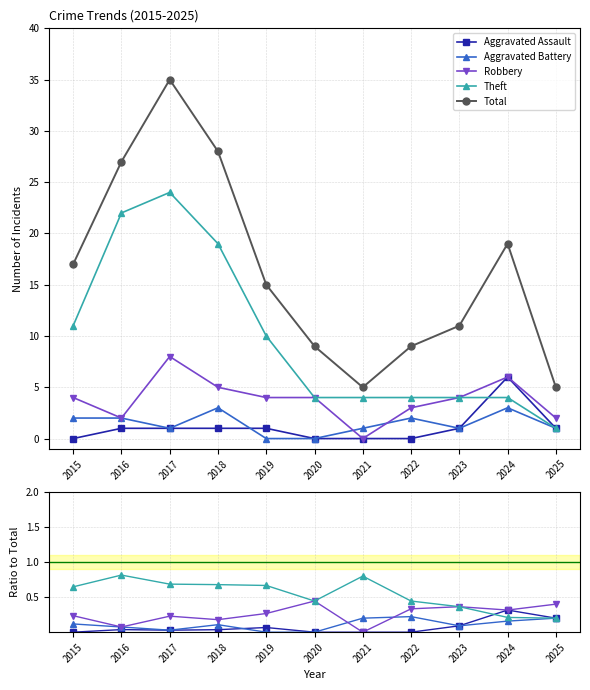

List the series in order of their peak value, lowest first.

Aggravated Battery, Aggravated Assault, Robbery, Theft, Total